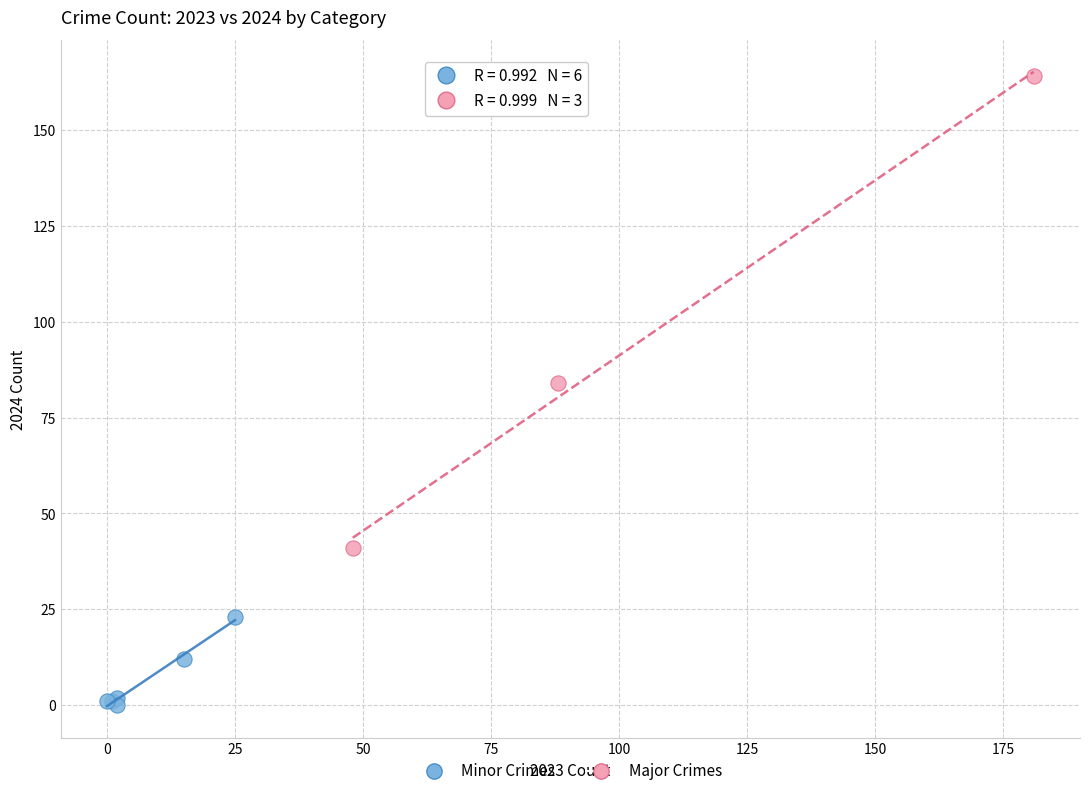

Which series reaches the maximum Y coordinate?

Major Crimes